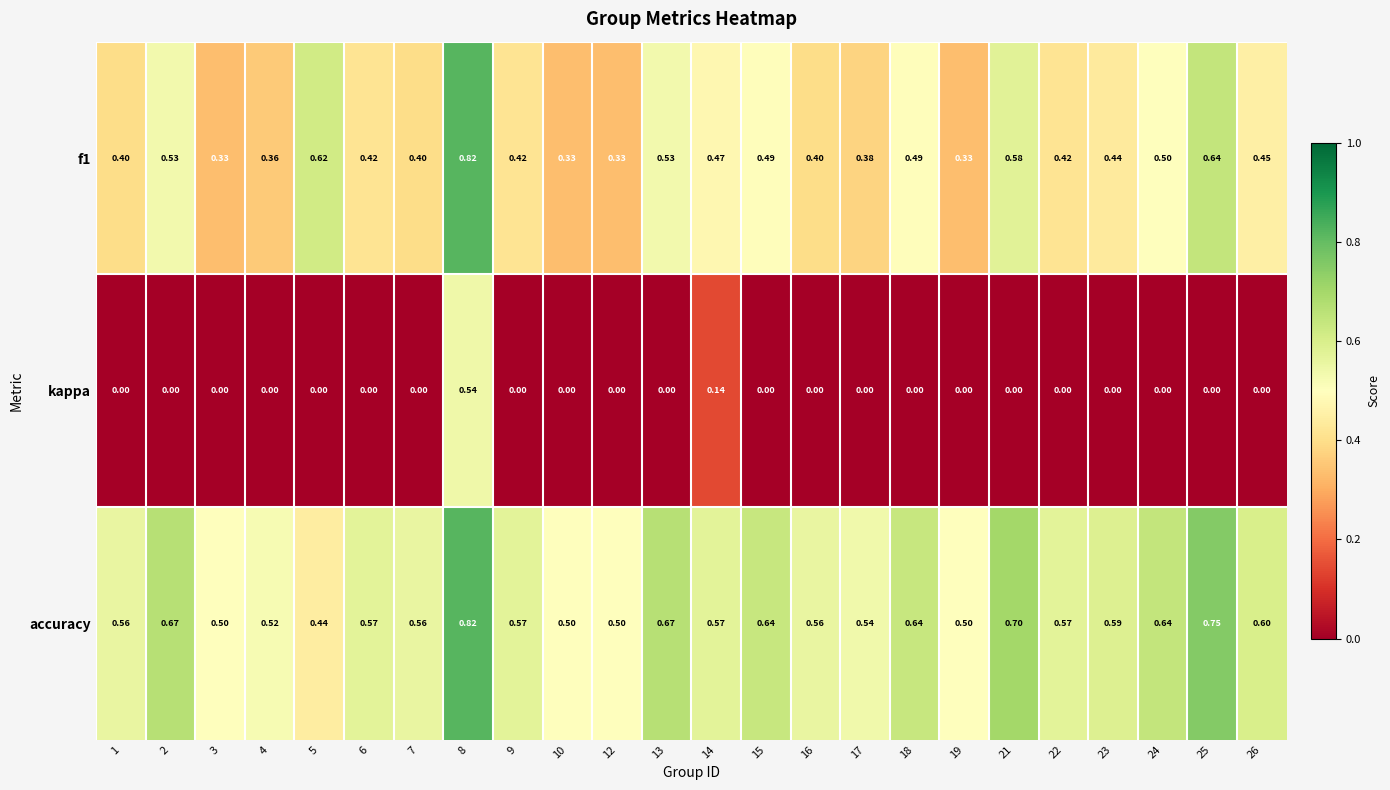

Which series has the largest range (max minus min)?

kappa